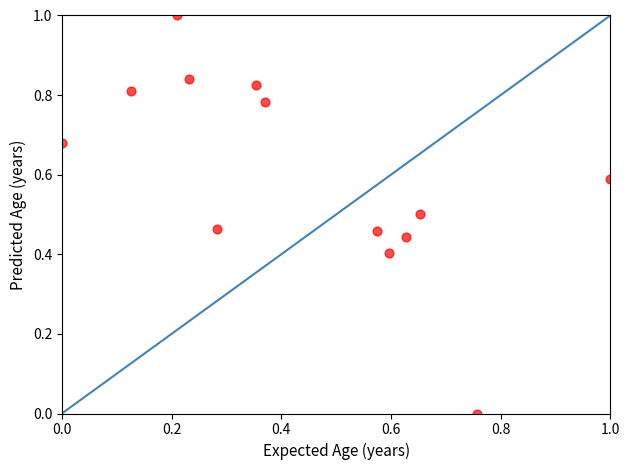

What is the range of X values (max minus min)?

1.0